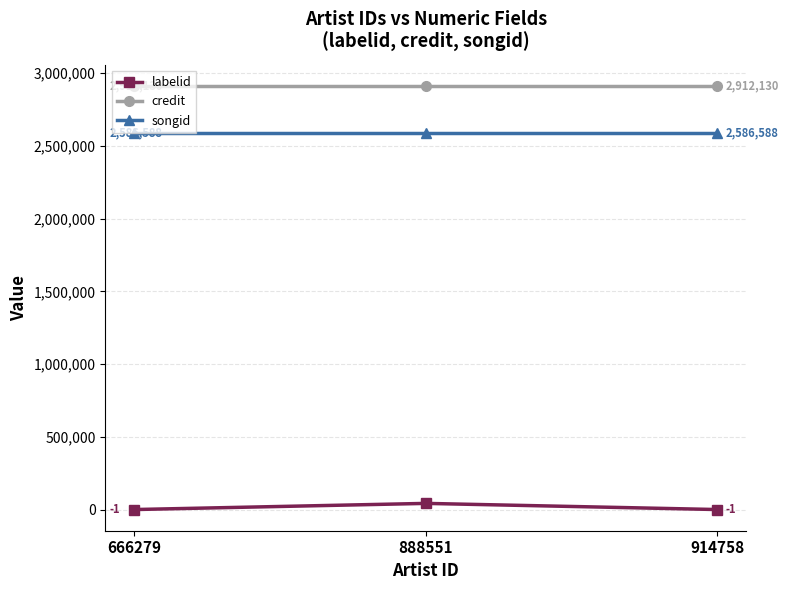

How many data points does each series have?

3